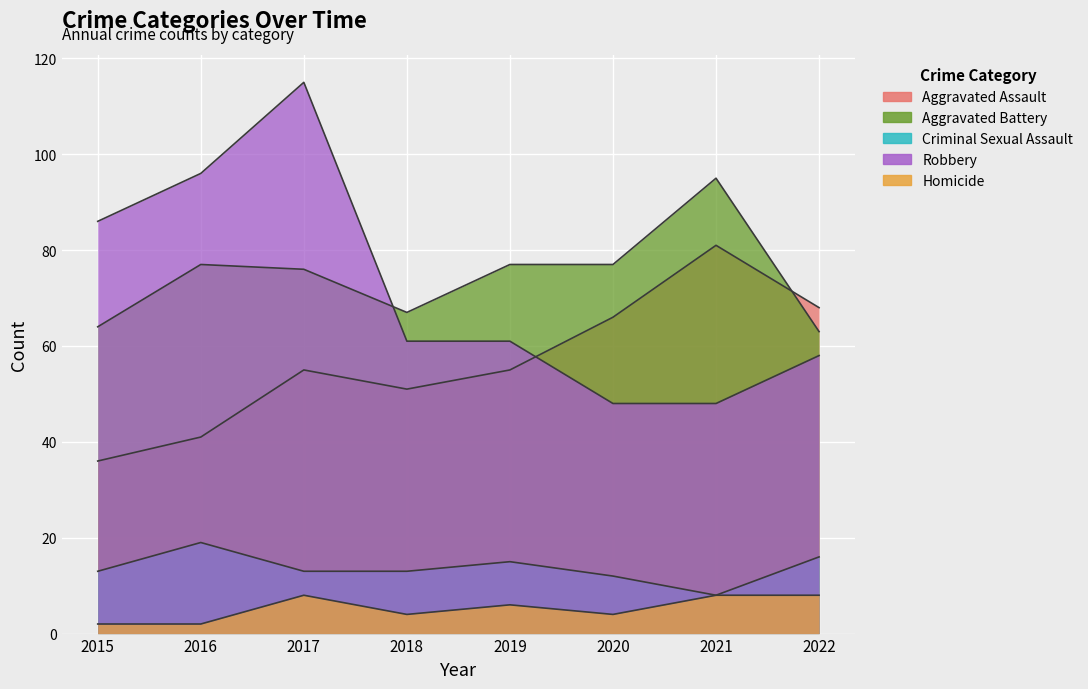

True or false: Aggravated Assault has a value of 18 at 2019.

False